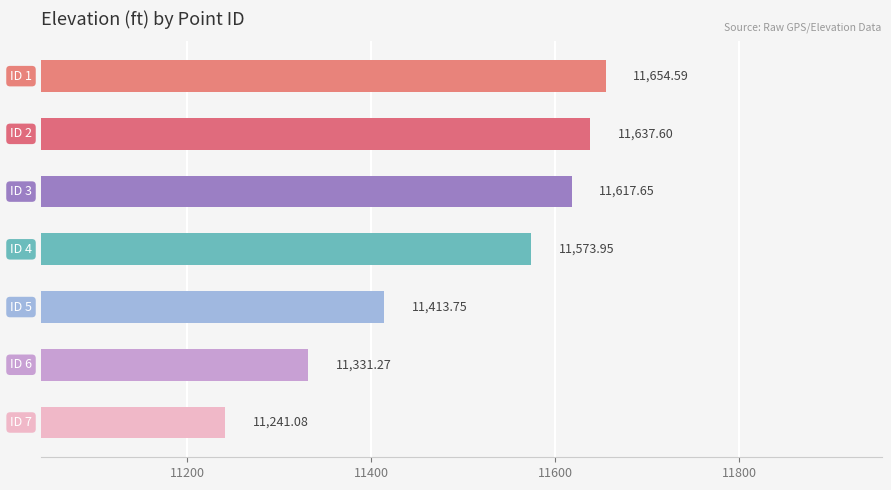

What is the average value?

11495.7